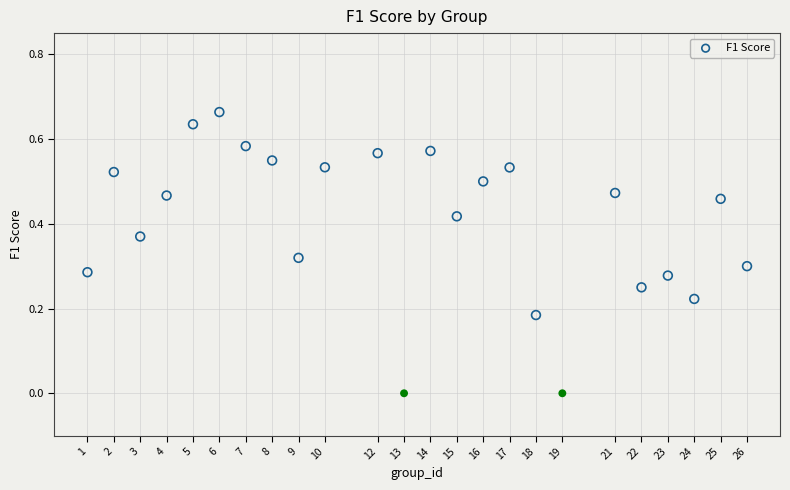

What is the range of X values (max minus min)?

25.0